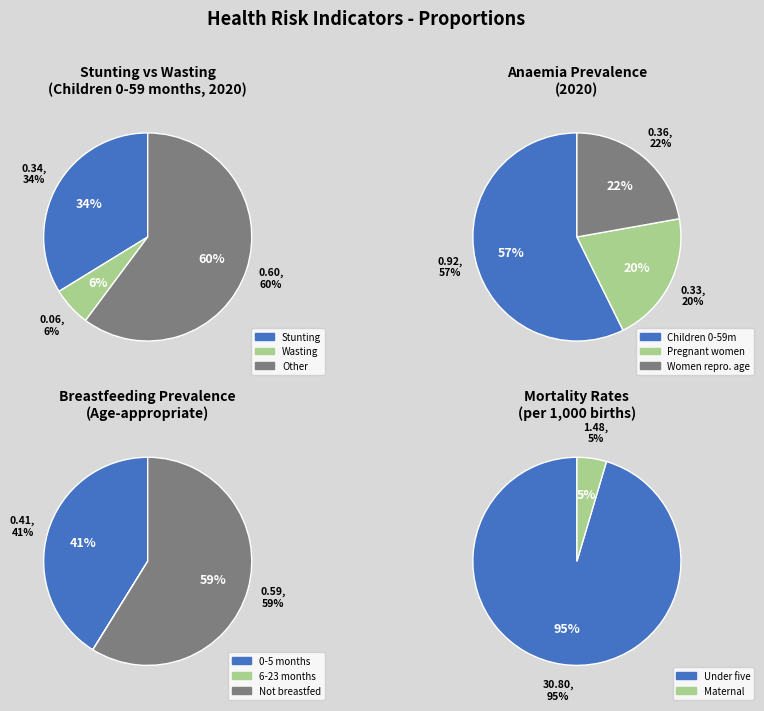

Rank the categories by value from highest to lowest.

Mortality - Under five, Mortality - Maternal, Anaemia - Children 0-59 months, Breastfeeding - 0-5 months, Anaemia - Women of reproductive age, Stunting prevalence (%) 2020, Anaemia - Pregnant women, Wasting prevalence (%) 2020